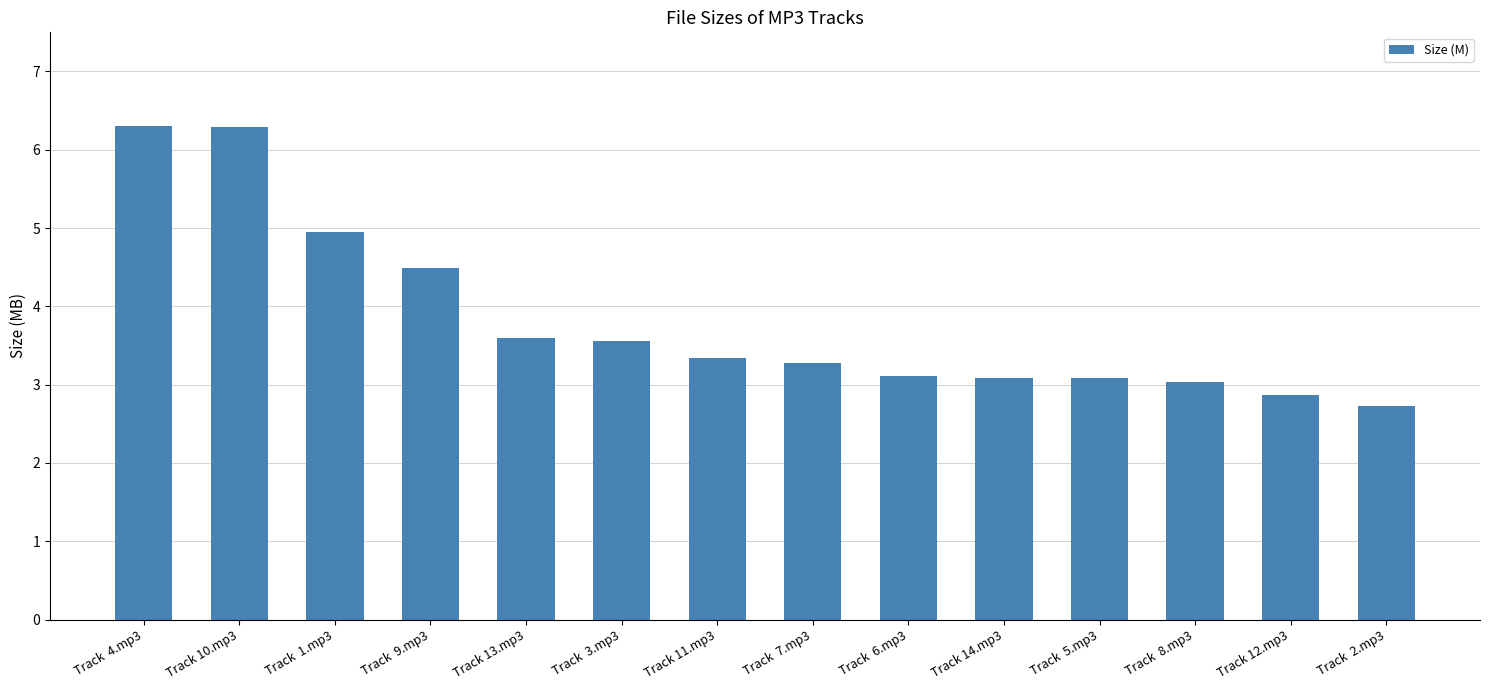

True or false: the data shows 3.0 at Track  8.mp3.

True